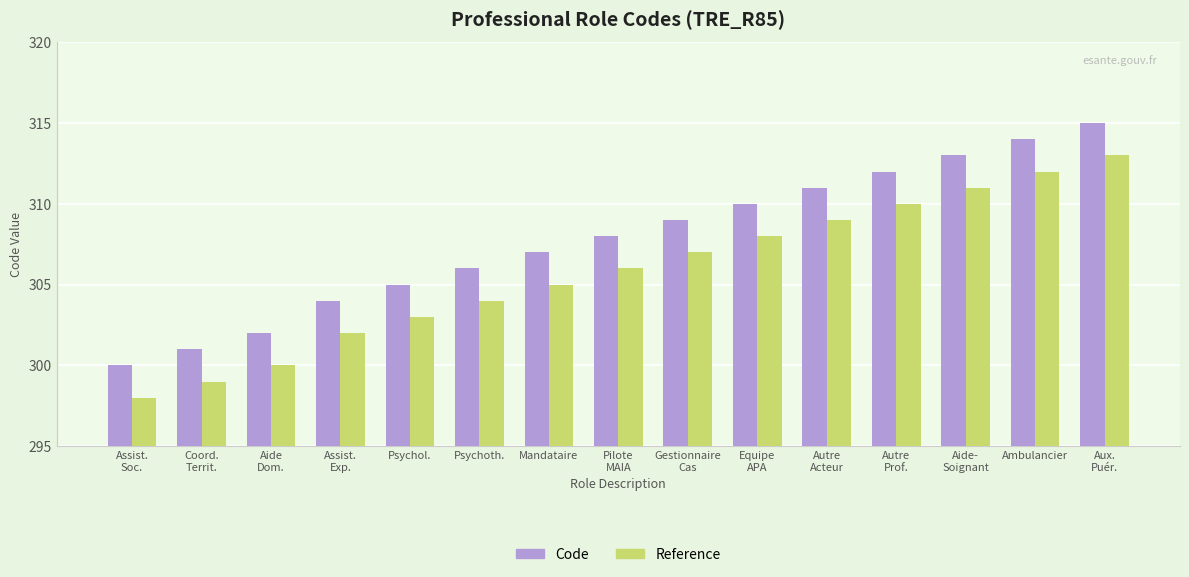

Reading right to left, what are all the values shown in this chart?

Code: Aux.
Puér.=315	Ambulancier=314	Aide-
Soignant=313	Autre
Prof.=312	Autre
Acteur=311	Equipe
APA=310	Gestionnaire
Cas=309	Pilote
MAIA=308	Mandataire=307	Psychoth.=306	Psychol.=305	Assist.
Exp.=304	Aide
Dom.=302	Coord.
Territ.=301	Assist.
Soc.=300
Reference: Aux.
Puér.=313	Ambulancier=312	Aide-
Soignant=311	Autre
Prof.=310	Autre
Acteur=309	Equipe
APA=308	Gestionnaire
Cas=307	Pilote
MAIA=306	Mandataire=305	Psychoth.=304	Psychol.=303	Assist.
Exp.=302	Aide
Dom.=300	Coord.
Territ.=299	Assist.
Soc.=298